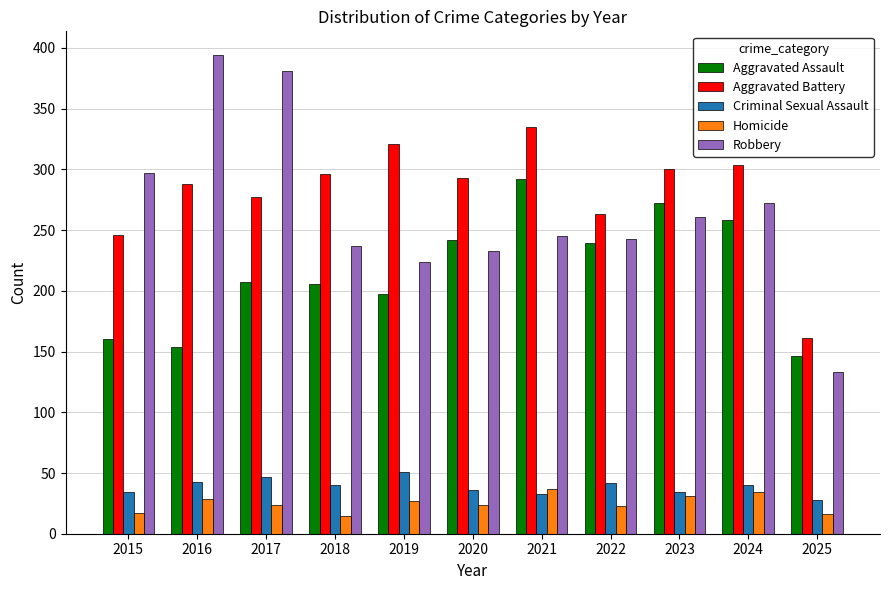

Rank the series at 2015 from highest to lowest value.

Robbery, Aggravated Battery, Aggravated Assault, Criminal Sexual Assault, Homicide